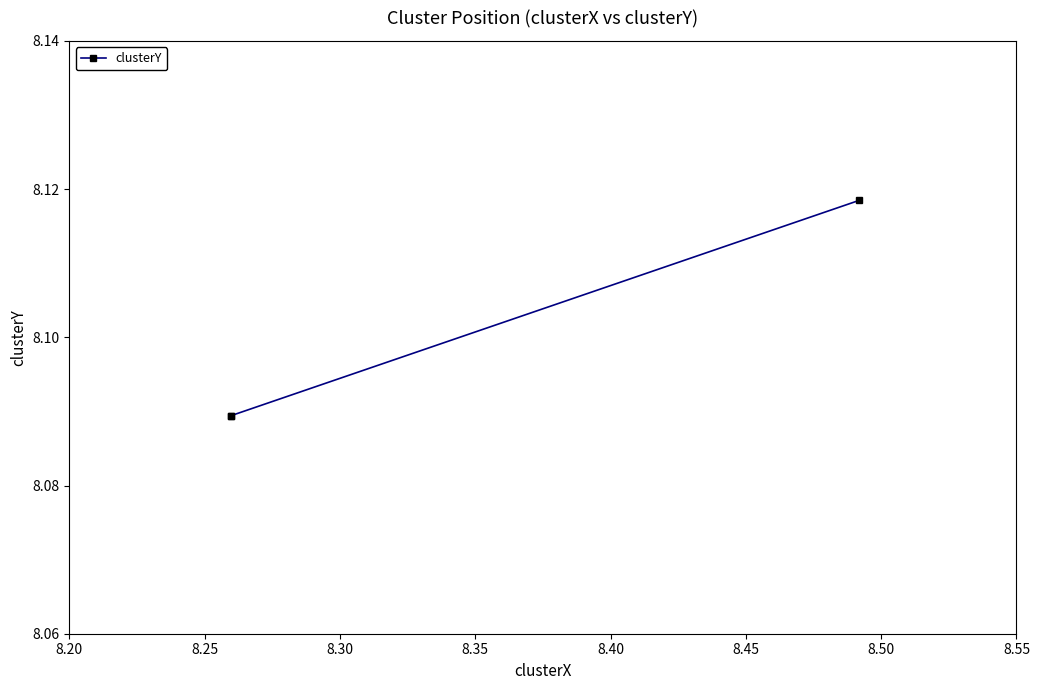

True or false: the data shows 1.6 at 8.15.

False